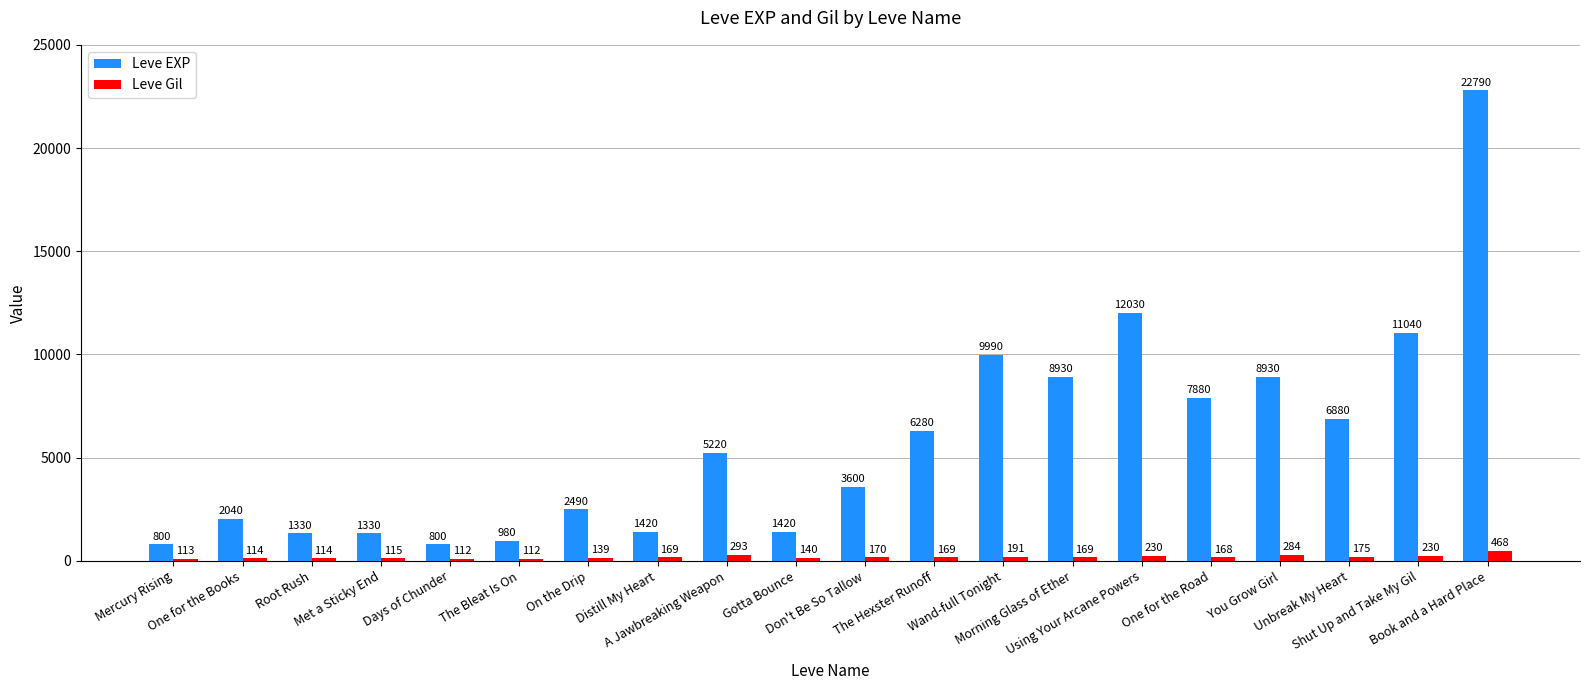

Is it true that Leve EXP equals 2667 at Morning Glass of Ether?

False